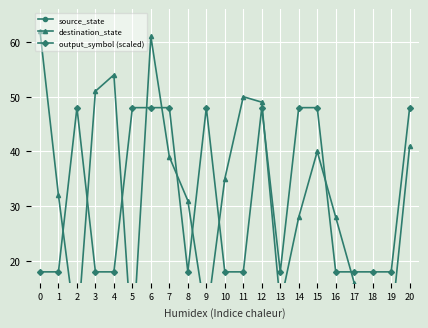

How many source_state values are between 2 and 7?

12